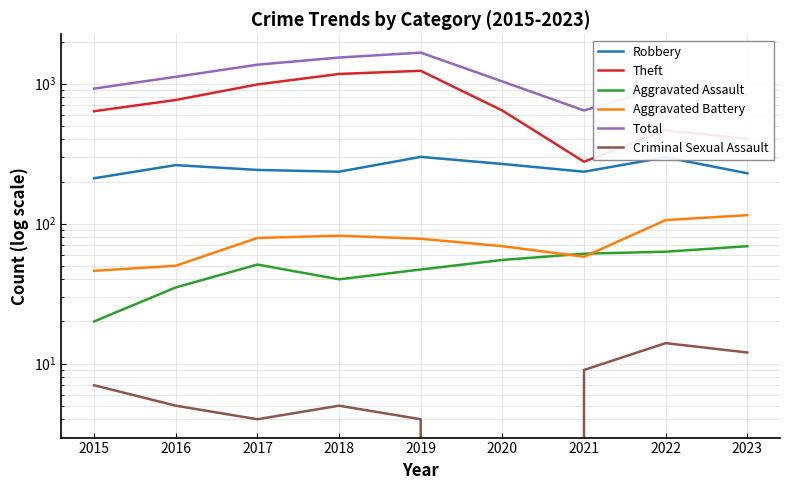

At which category does the chart reach its peak across all series?

2019